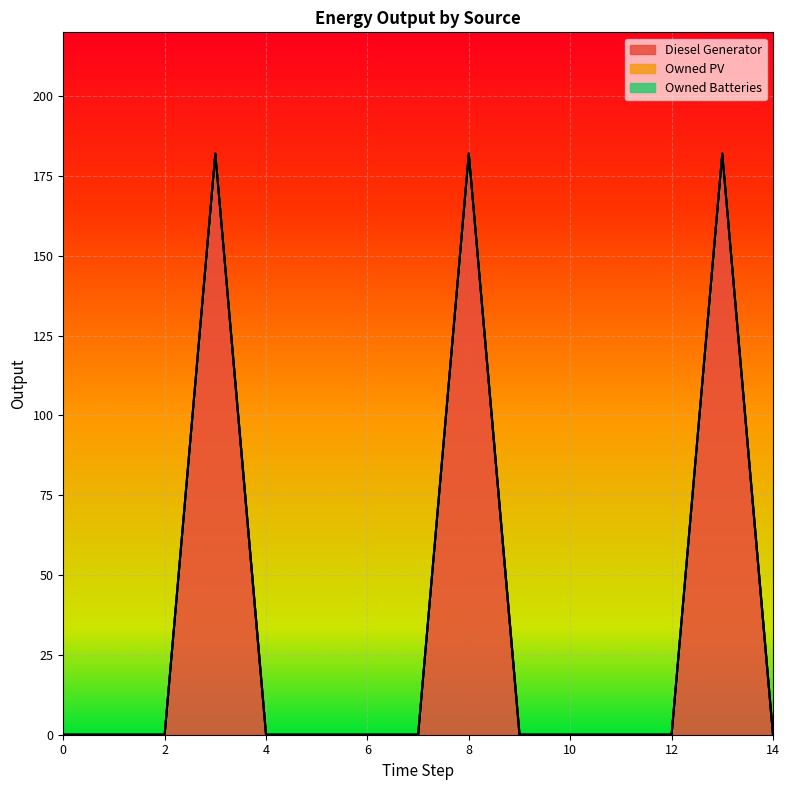

Reading right to left, transcribe all the data shown in this chart.

Diesel Generator: 14=0	13=182	12=0	11=0	10=0	9=0	8=182	7=0	6=0	5=0	4=0	3=182	2=0	1=0	0=0
Owned PV: 14=0	13=0	12=0	11=0	10=0	9=0	8=0	7=0	6=0	5=0	4=0	3=0	2=0	1=0	0=0
Owned Batteries: 14=0	13=0	12=0	11=0	10=0	9=0	8=0	7=0	6=0	5=0	4=0	3=0	2=0	1=0	0=0